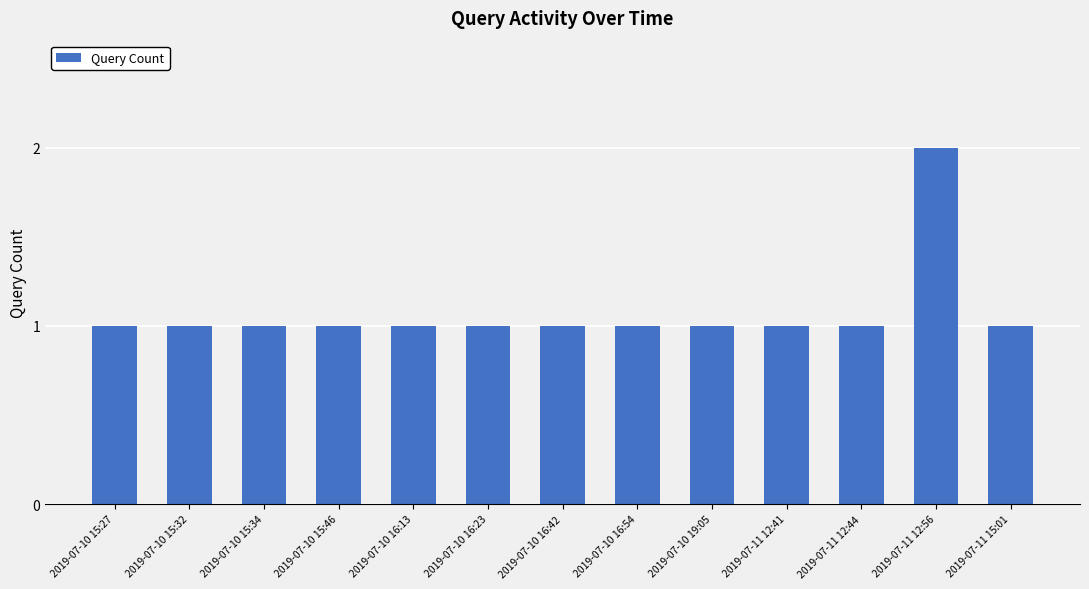

What position from the left is 2019-07-10 16:42?

7